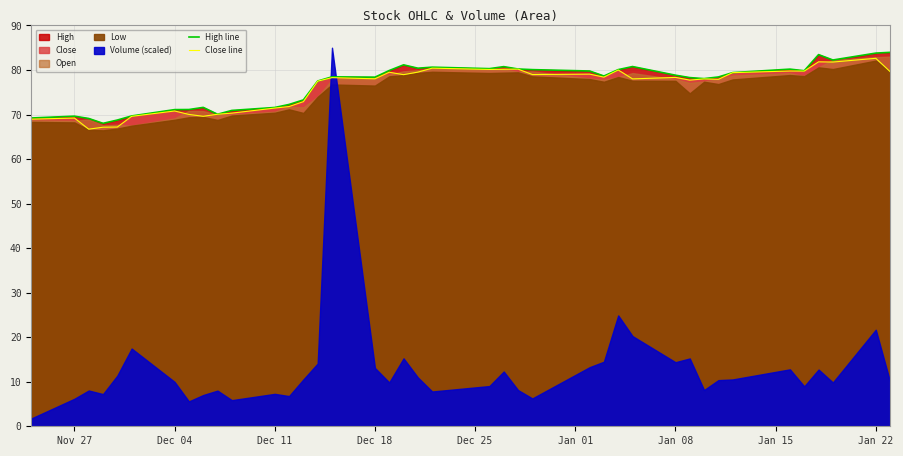

What is the minimum value for High line?

68.0